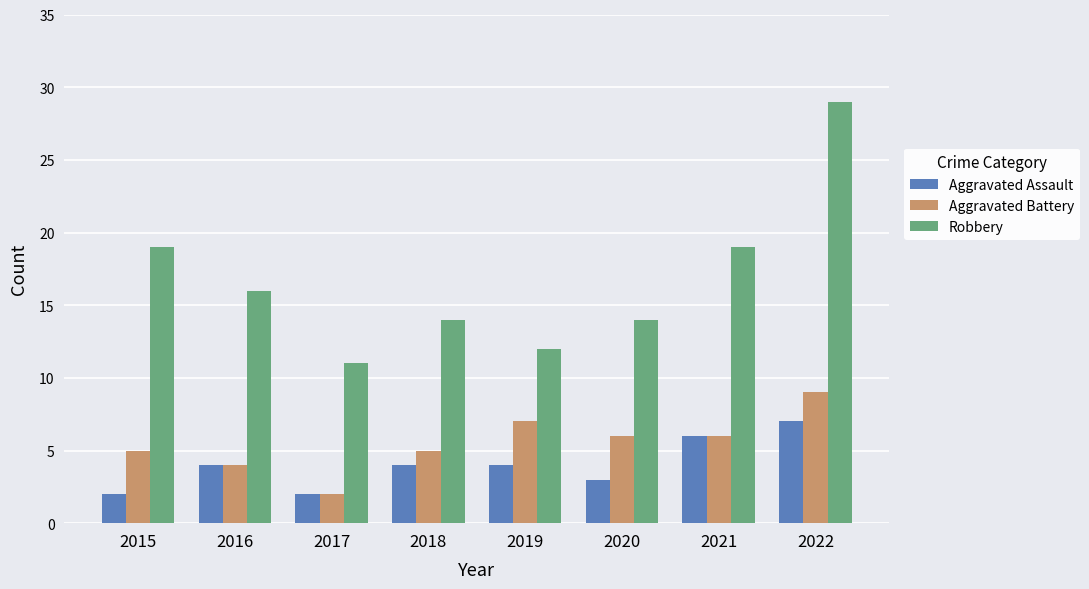

How many distinct data groups are displayed?

3